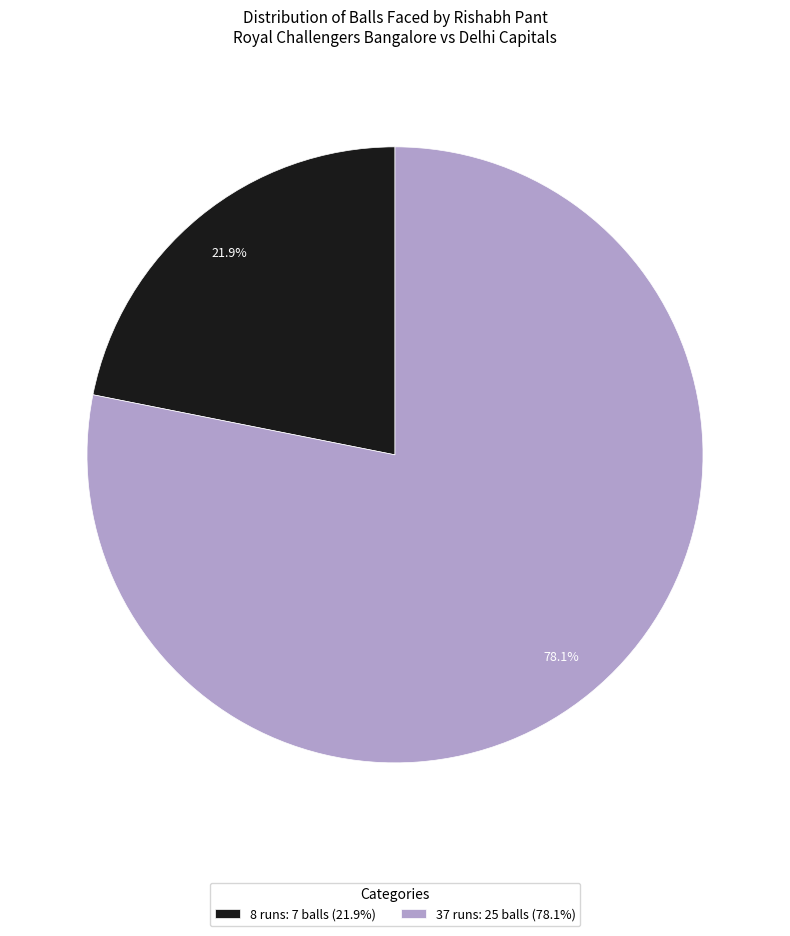

How many segments does this pie chart have?

2